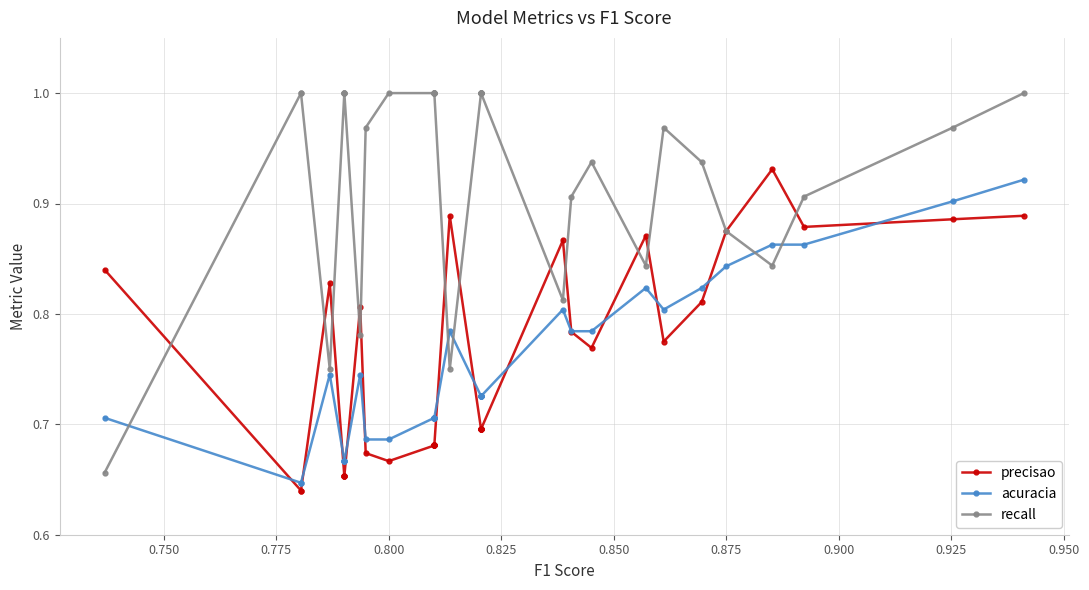

Which series has the widest spread of values?

recall